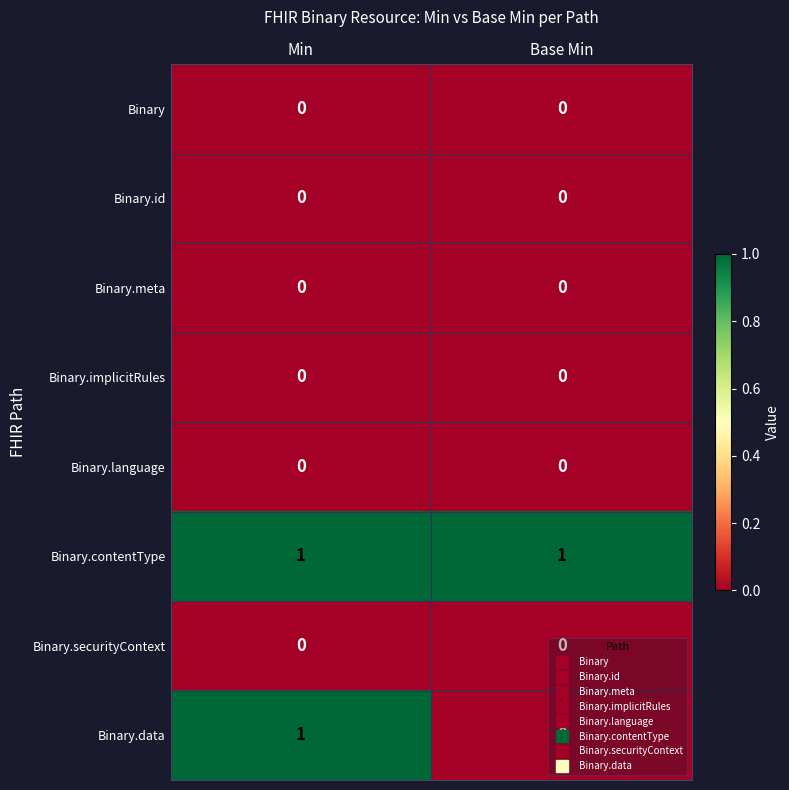

True or false: Binary.meta has a value of 0 at Min.

True